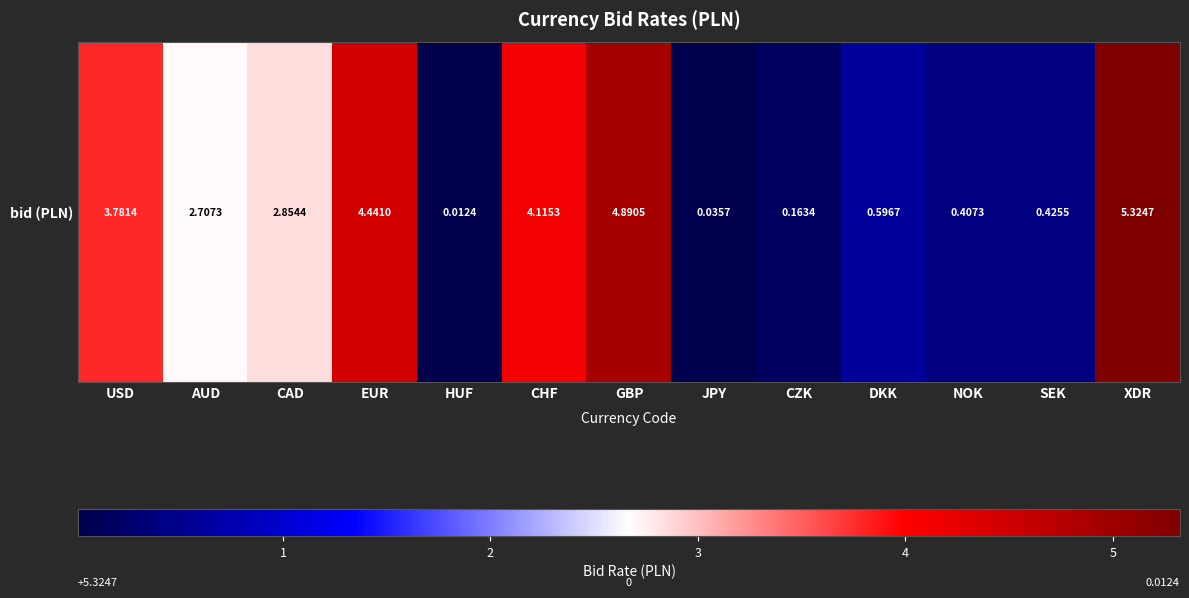

How many data points does each series have?

13